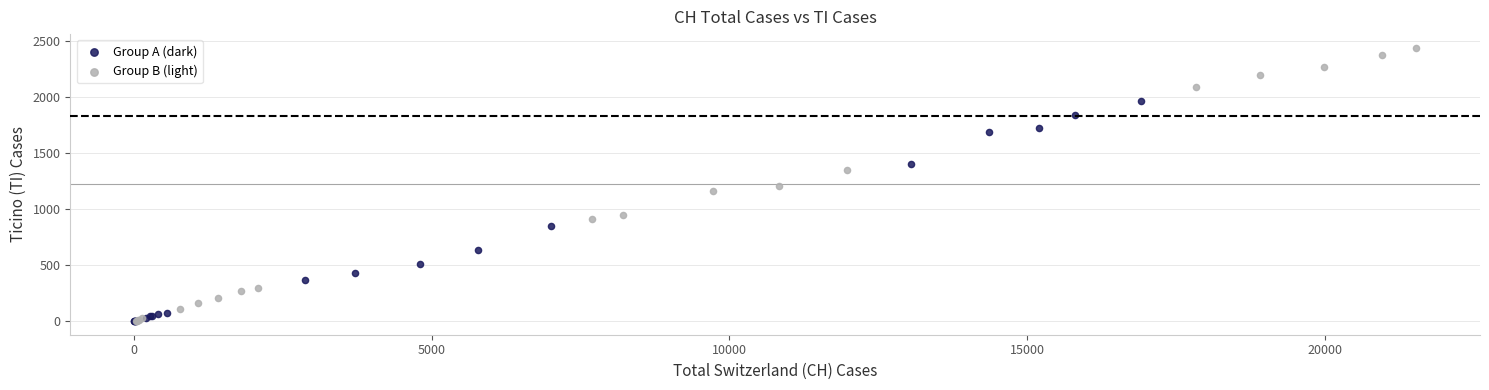

Which series contains the highest Y value?

Group B (light)